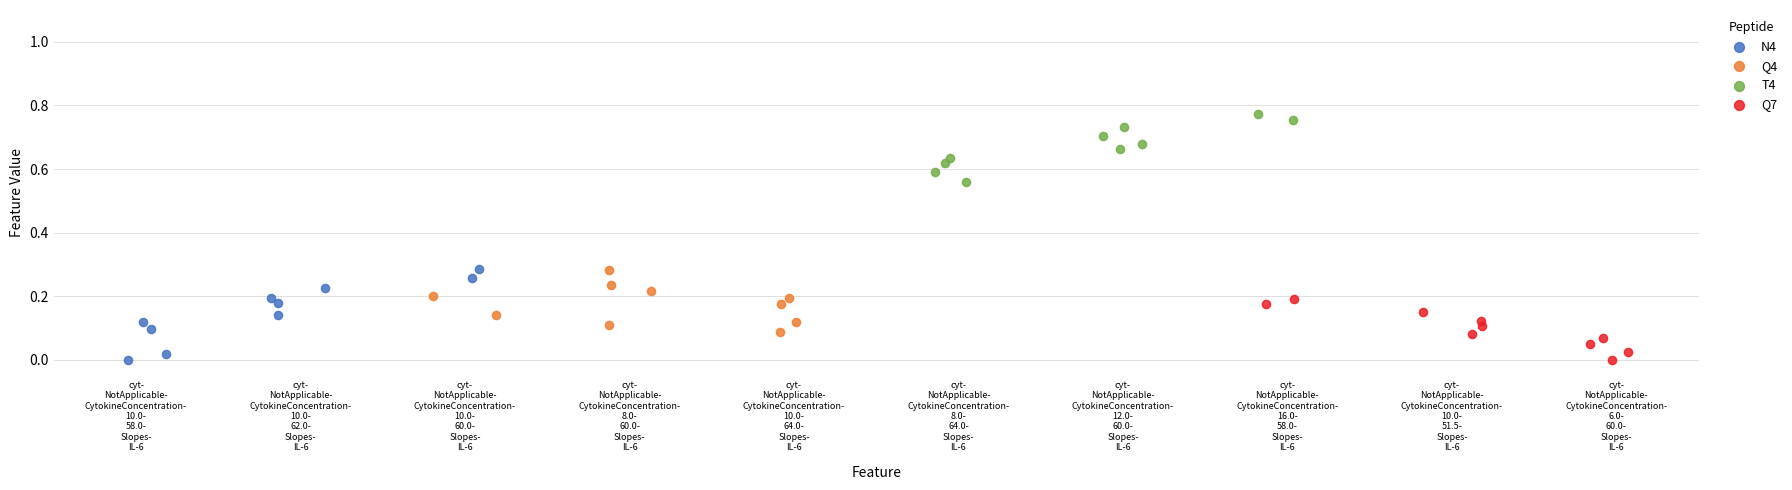

What are all the series names shown in the legend?

N4, Q4, T4, Q7